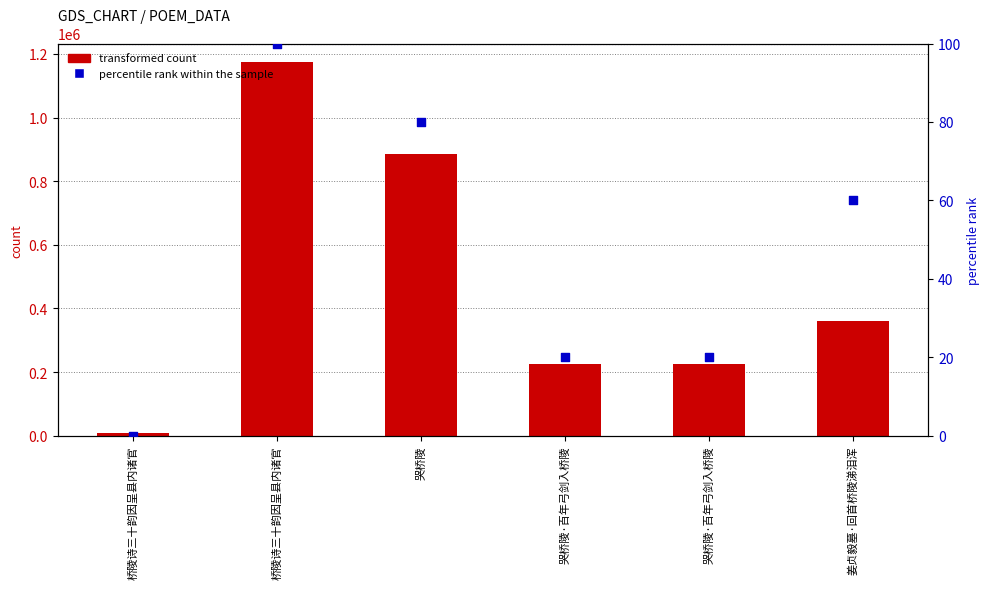

At which category is the sum across all series the highest?

桥陵诗三十韵因呈县内诸官